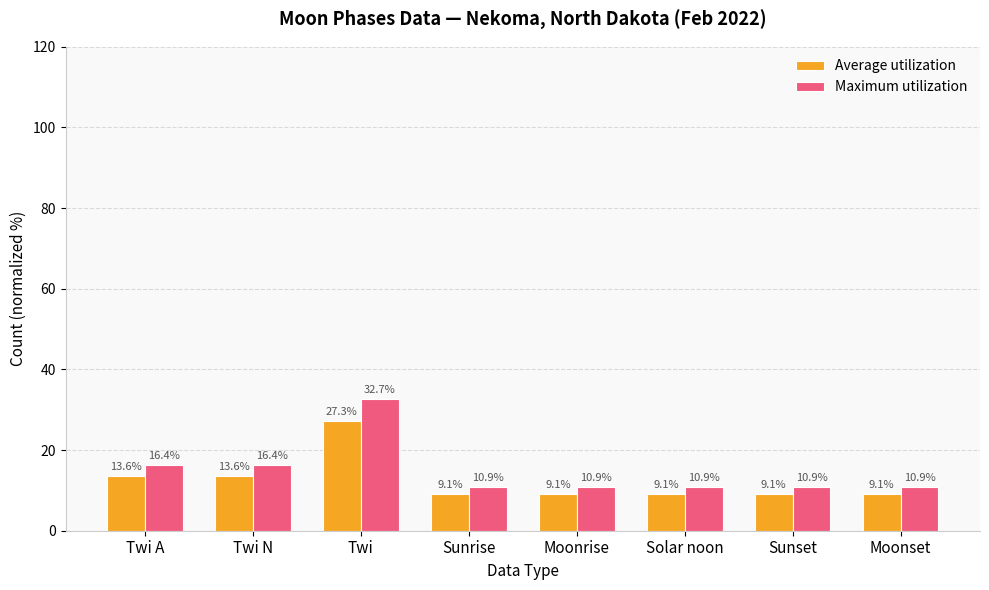

Which category has the highest value across all series?

Twi